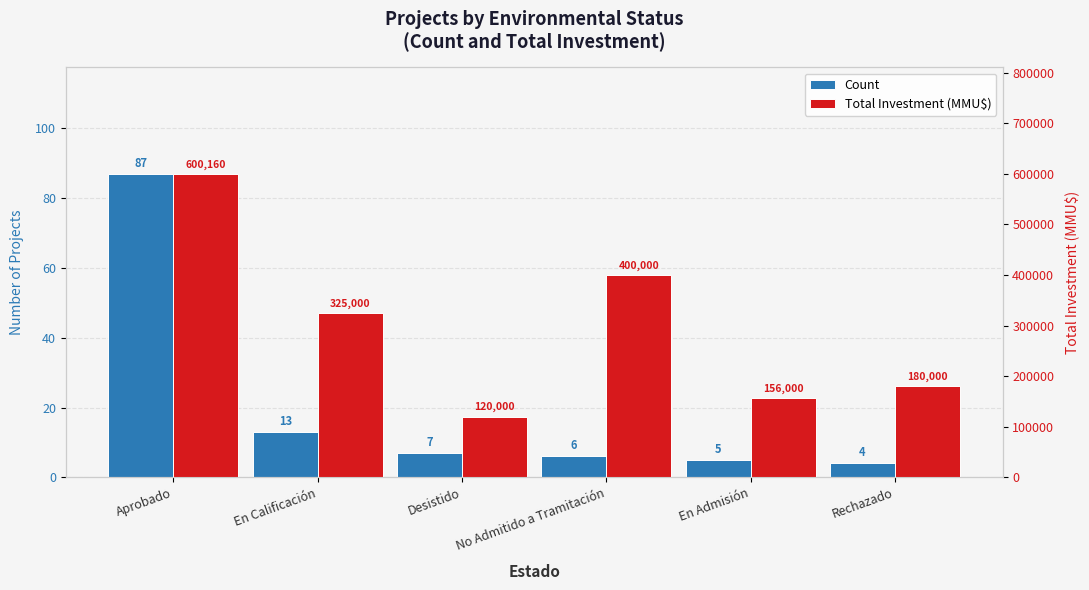

How many bars are there in each group?

2